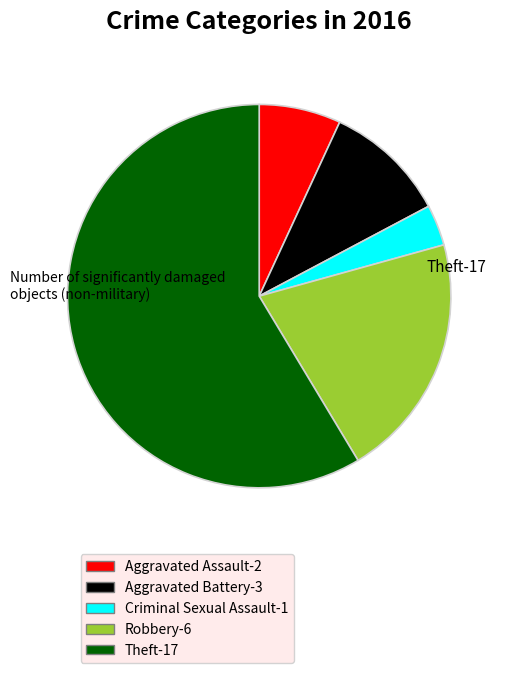

To the nearest percent, what is the difference between the largest and smallest slice percentages?

55%